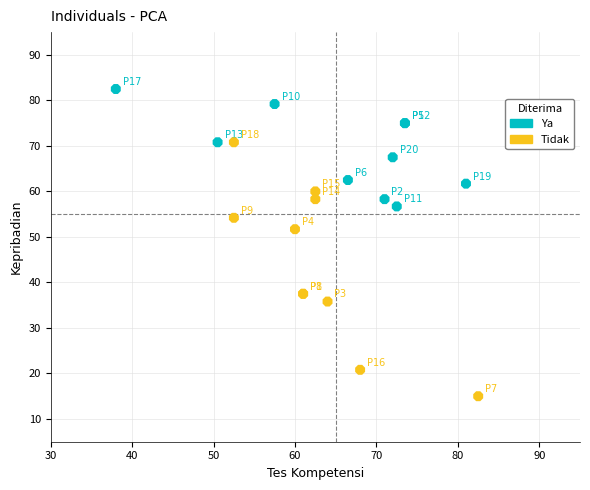

Which series reaches the maximum Y coordinate?

Ya